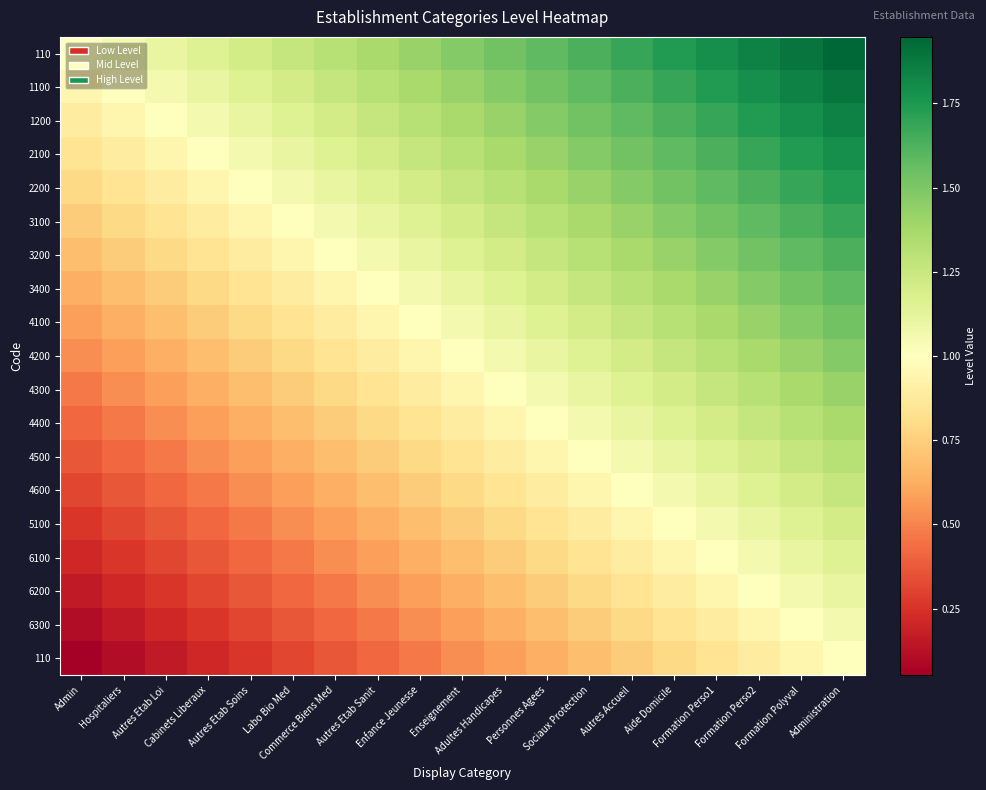

Which has a higher value, Formation Perso1 or Formation Perso2?

Formation Perso2